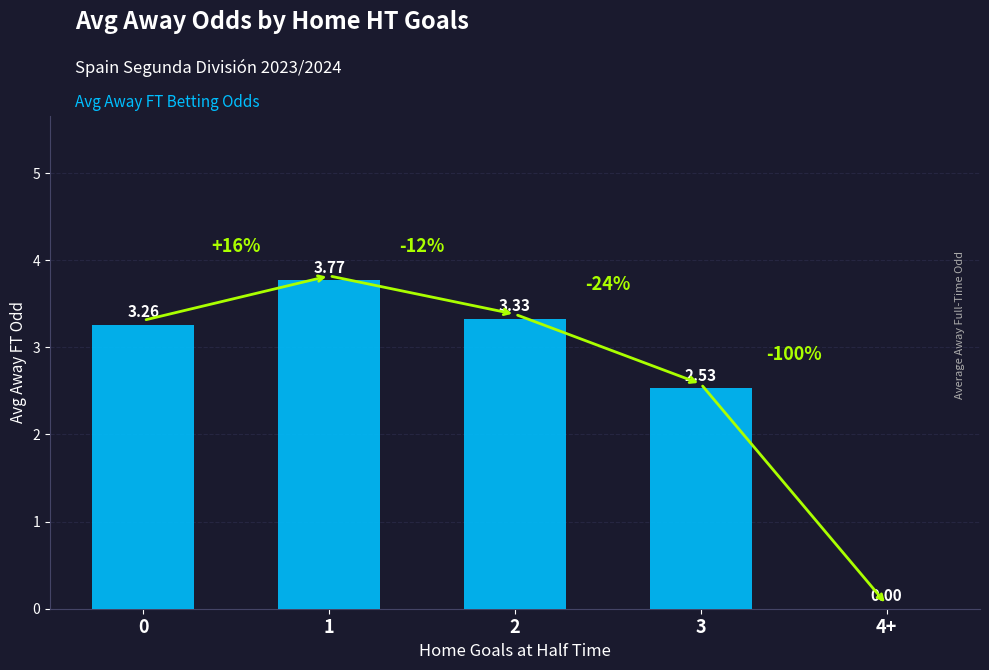

Approximately how many times larger is the value at 0 compared to 2?

1.0